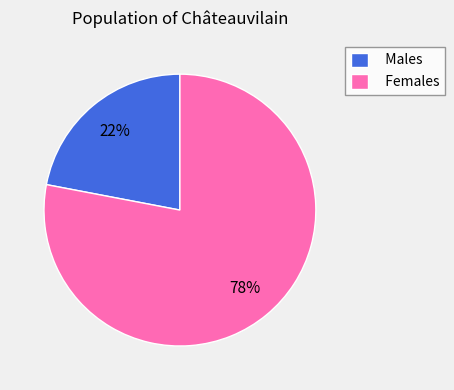

Which slice is the smallest?

Males